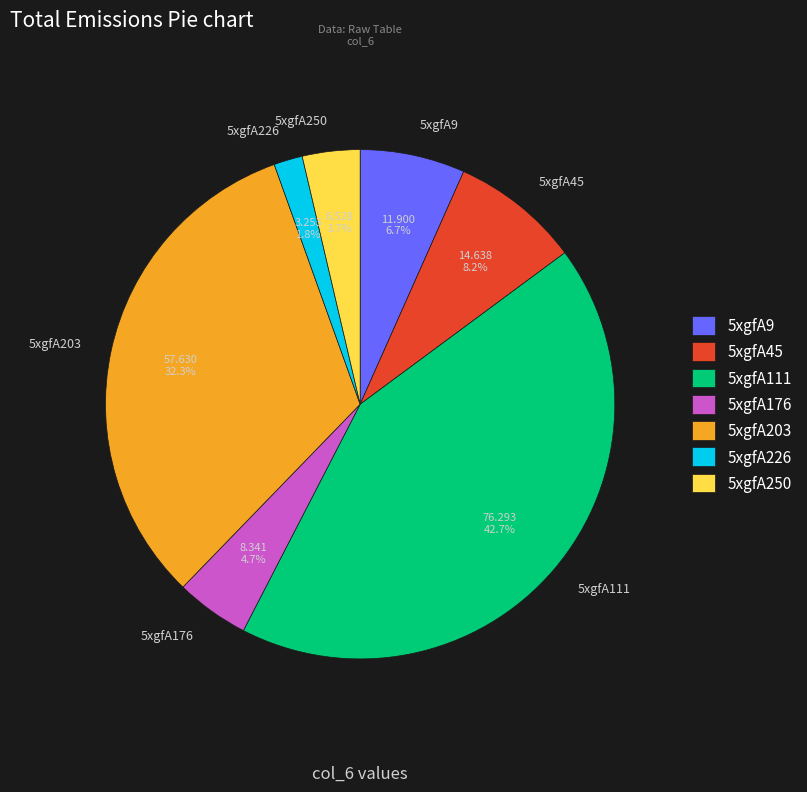

Which category has the smallest portion of the pie?

5xgfA226